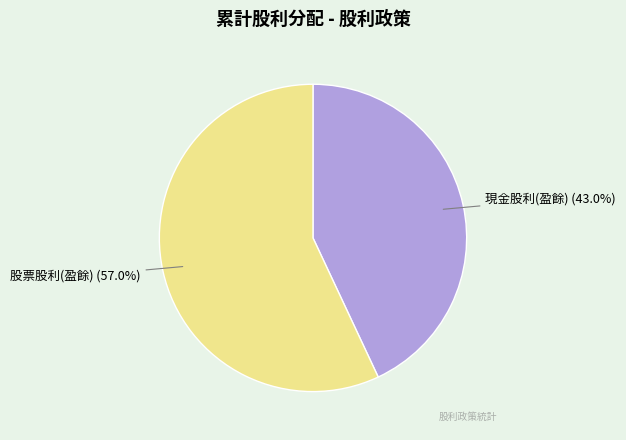

Which slice is the smallest?

現金股利(盈餘)